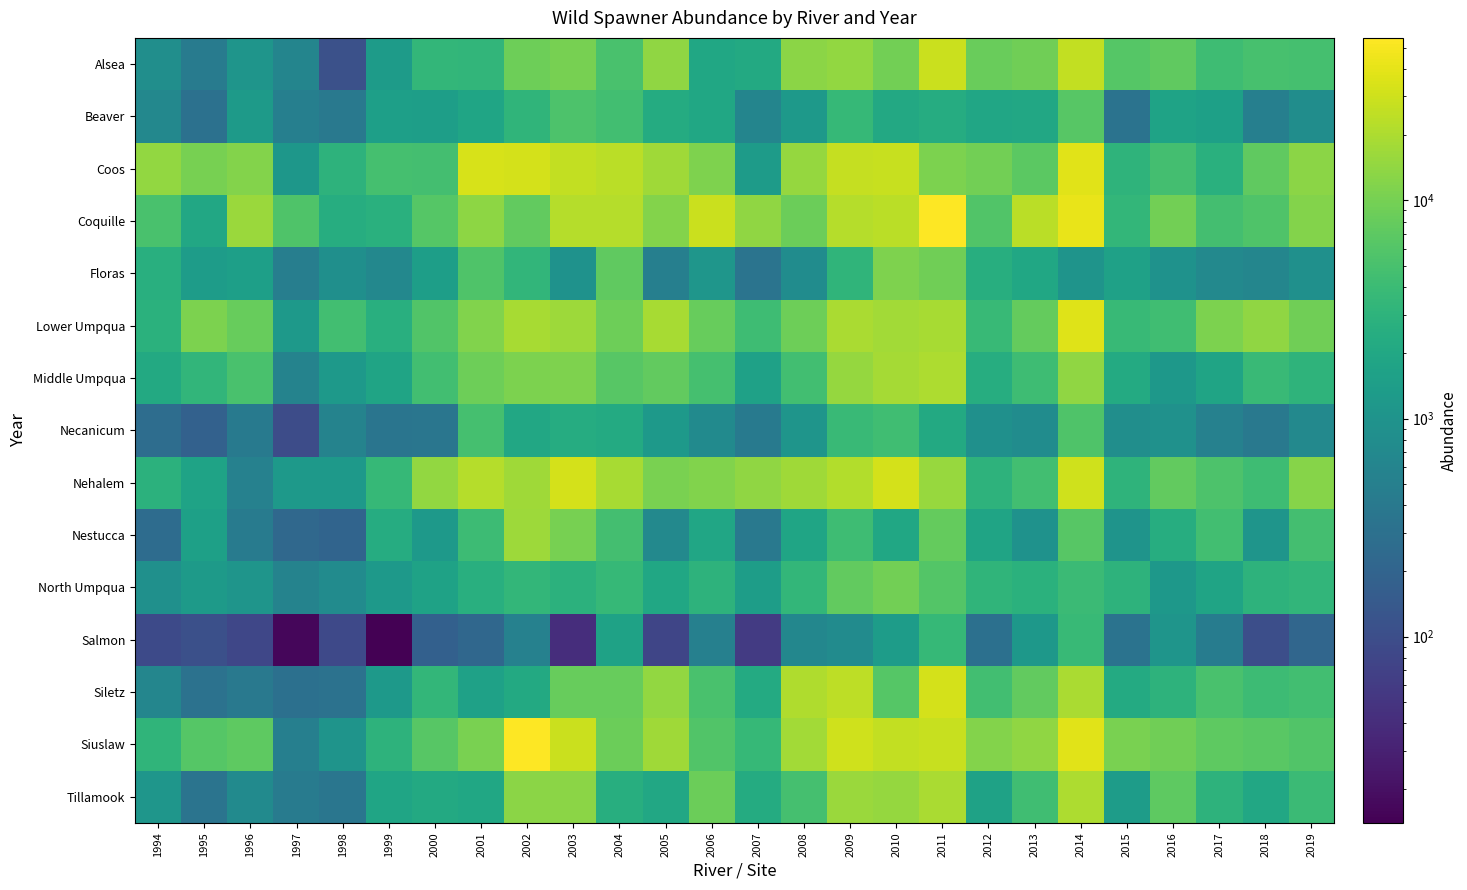

What is the total value across all series at 2019?

79505